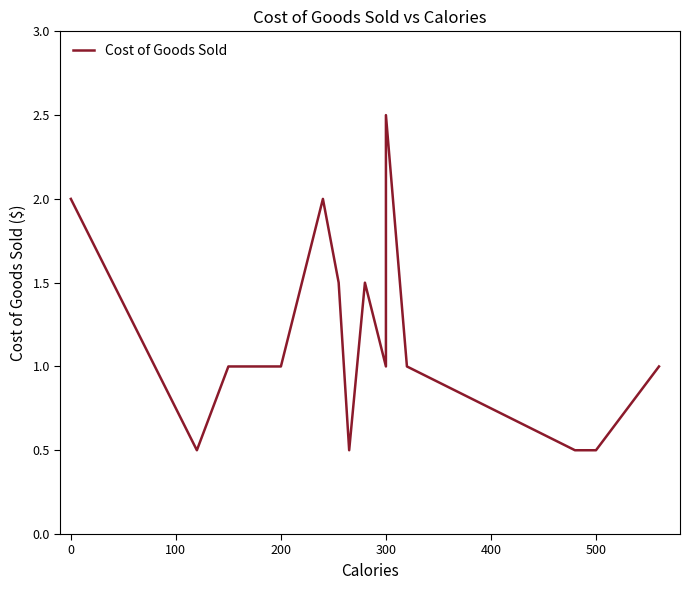

What is the sum of all values?

16.5